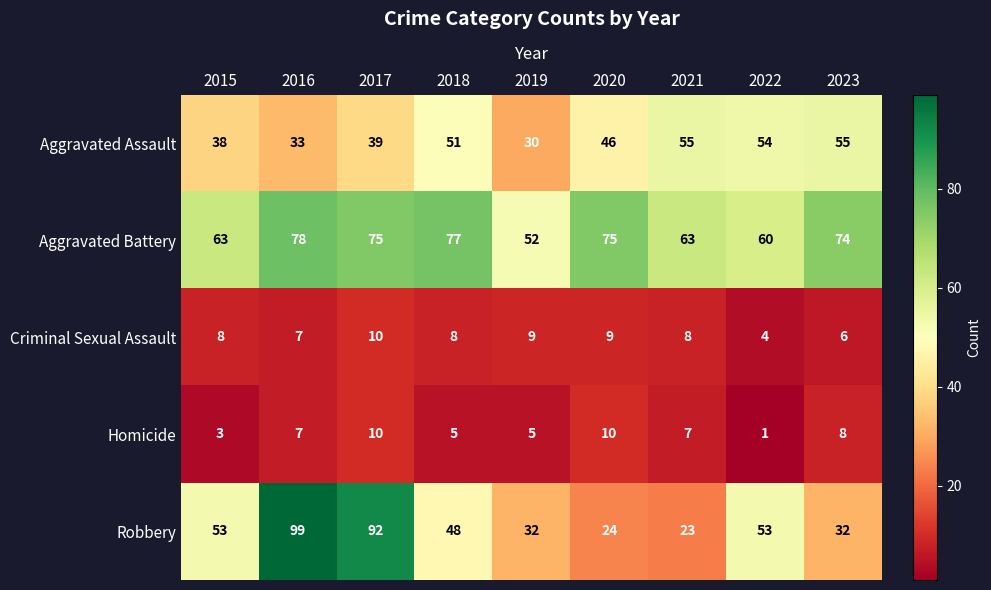

Is the value of Robbery at 2019 greater than the value of Homicide at 2019?

Yes